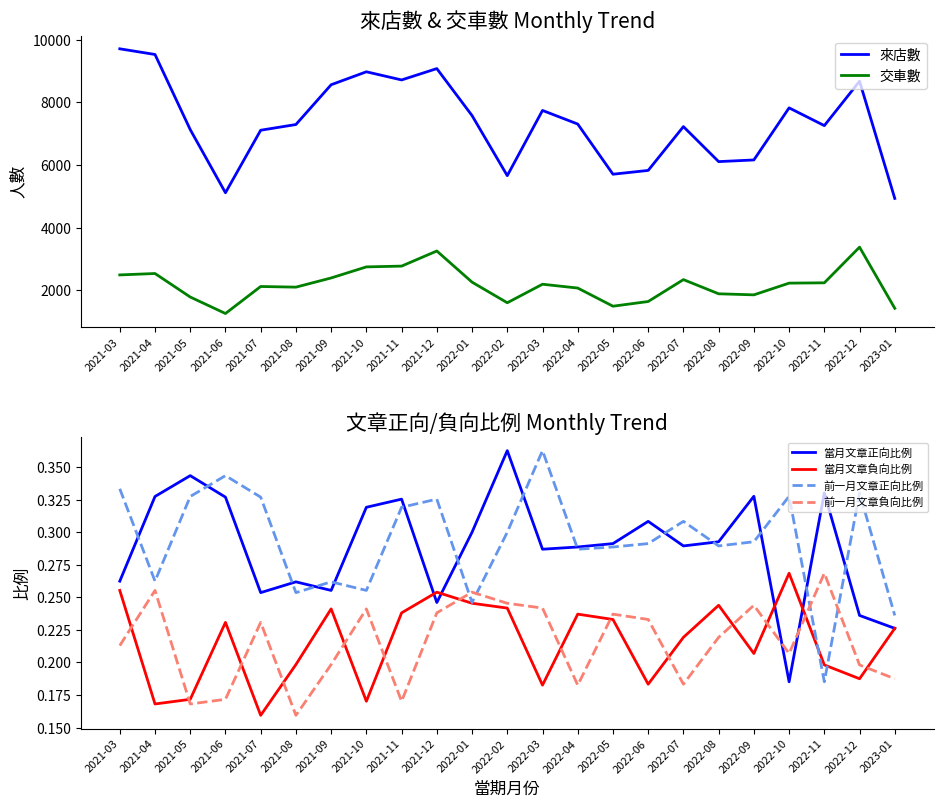

How many interior local peaks does the 當月文章正向比例 series have?

7